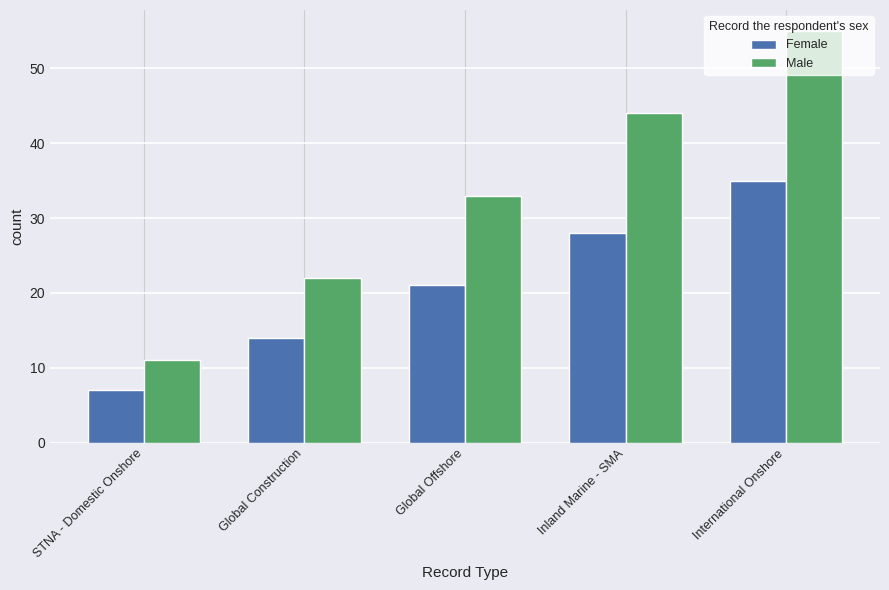

What is the approximate value of Female at STNA - Domestic Onshore, to the nearest 5?

5